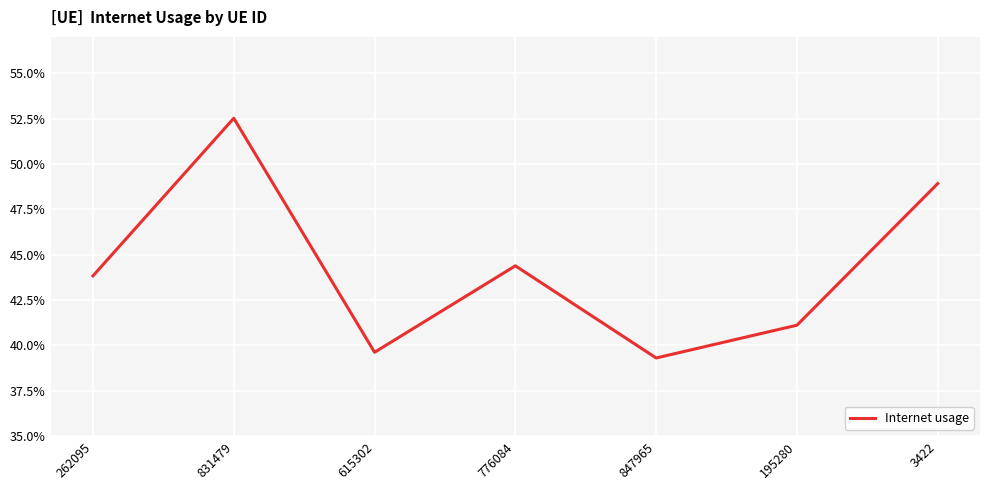

Does the chart display data point markers on the line(s)?

No